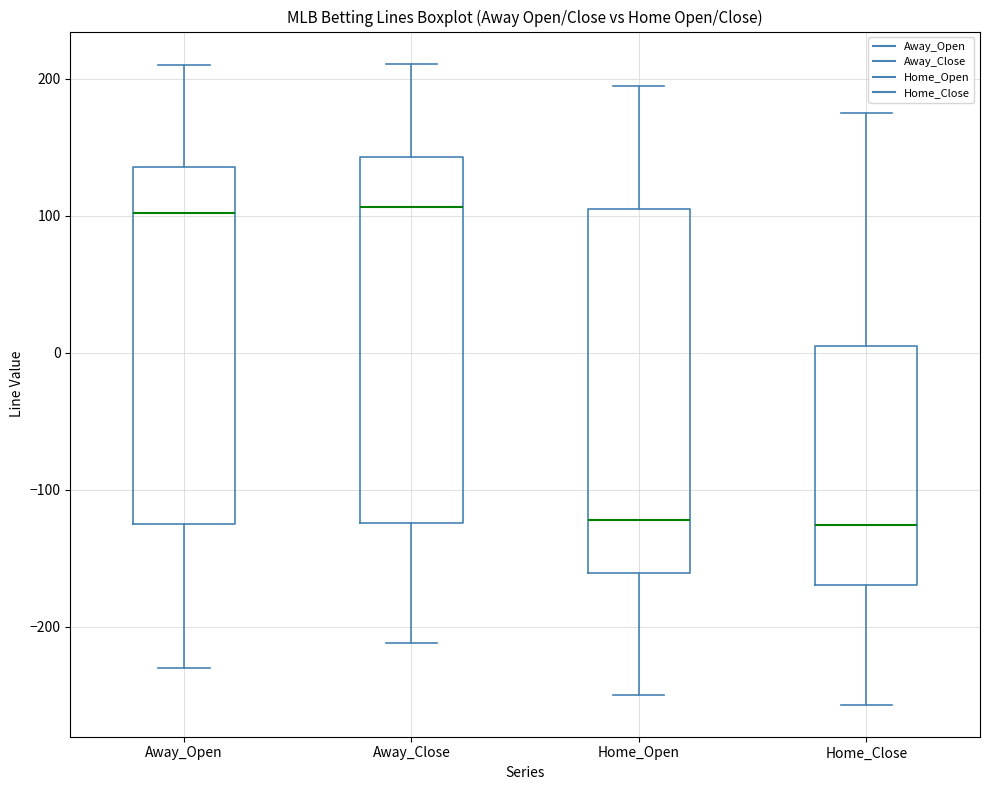

Reading left to right, read every box against the y-axis: the position of its median line, the range the box covers, and the ends of its whiskers. The values are not printed on the chart, so give them approximately, as read against the axis.

Away_Open: median 100, box -120 to 140, whiskers -230 to 210
Away_Close: median 110, box -120 to 140, whiskers -210 to 210
Home_Open: median -120, box -160 to 110, whiskers -250 to 200
Home_Close: median -130, box -170 to 0, whiskers -260 to 180